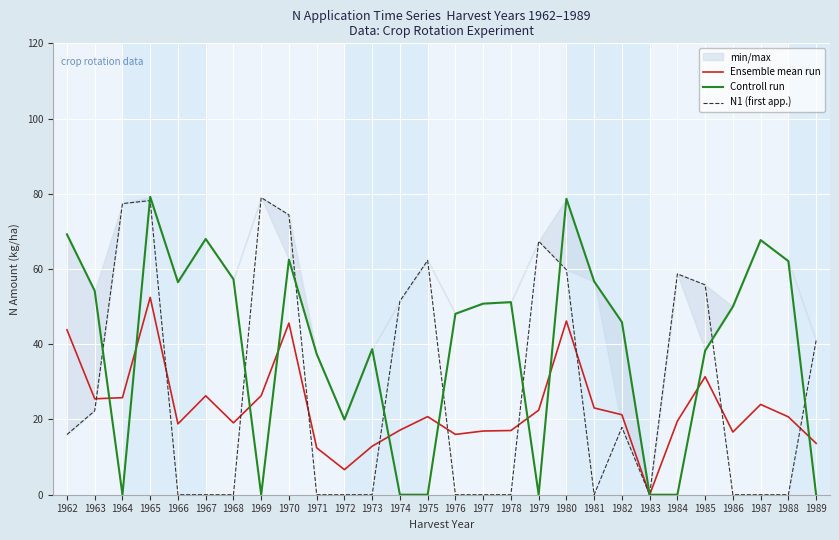

At how many categories does at least one series exceed 33?

26